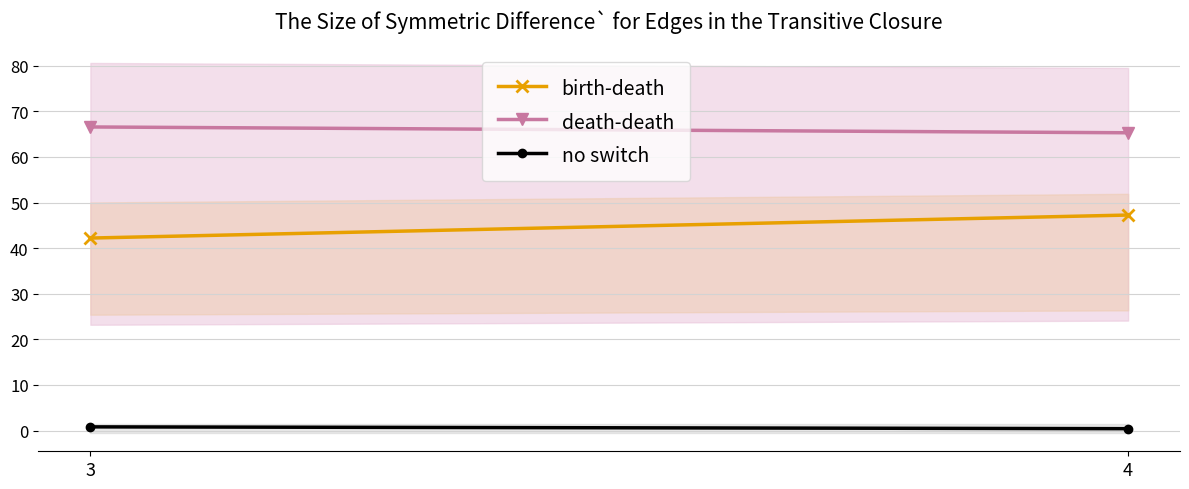

What are all the series names shown in the legend?

birth-death, death-death, no switch